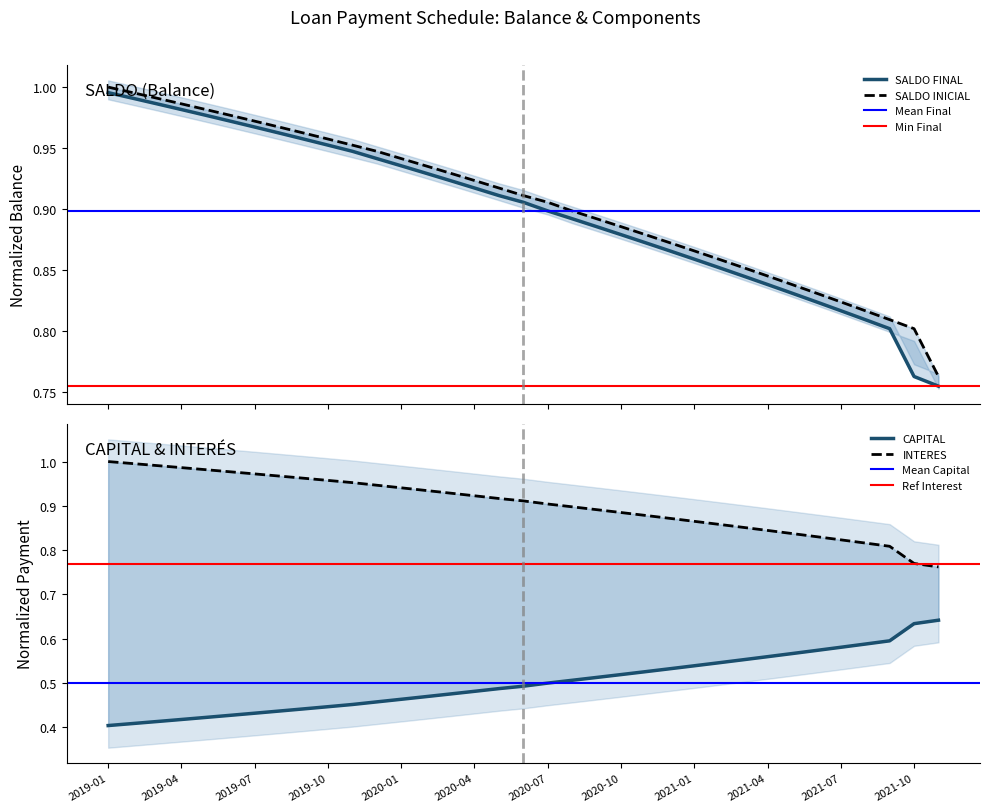

What is the maximum value for SALDO INICIAL?

1.0